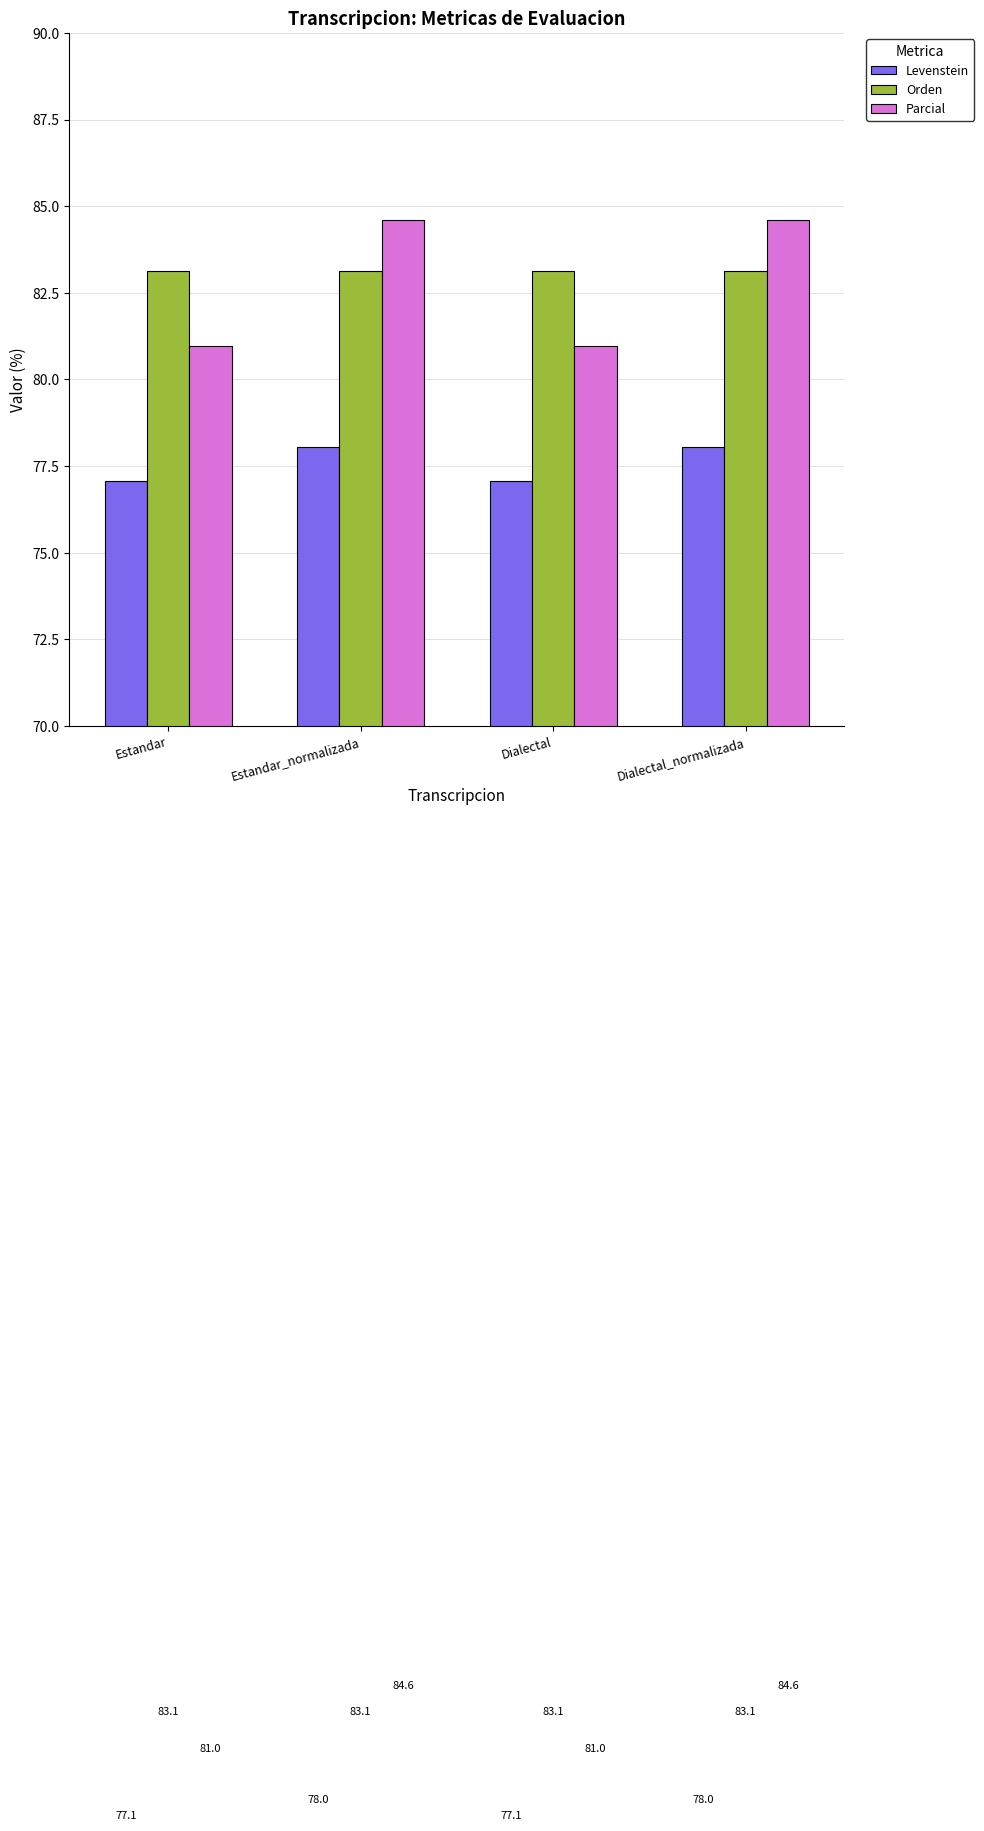

Reading left to right, transcribe all the data shown in this chart.

Levenstein: 77.1	78.0	77.1	78.0
Orden: 83.1	83.1	83.1	83.1
Parcial: 81.0	84.6	81.0	84.6